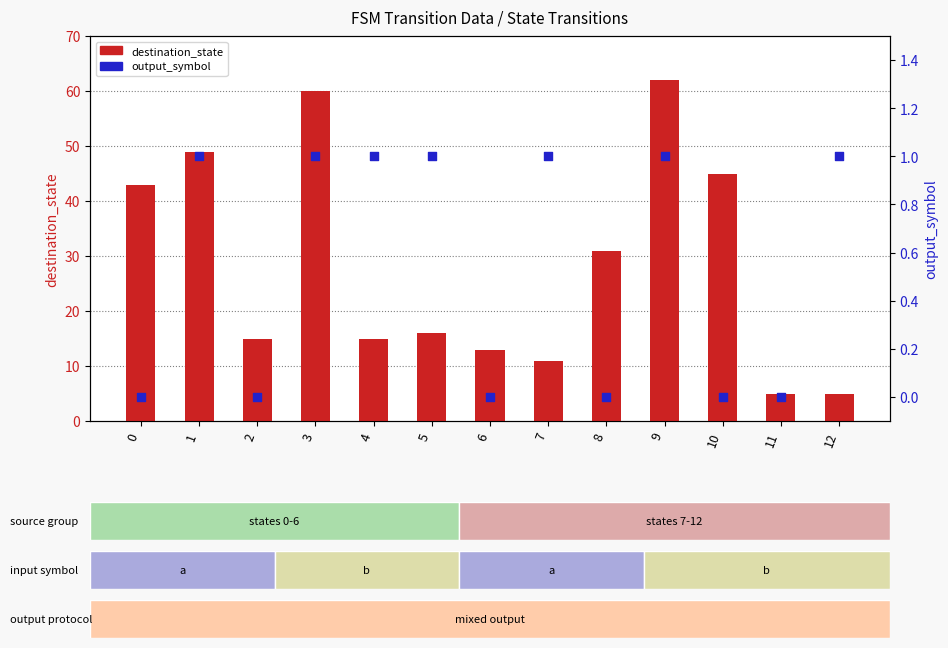

Which series reaches the minimum Y coordinate?

output_symbol